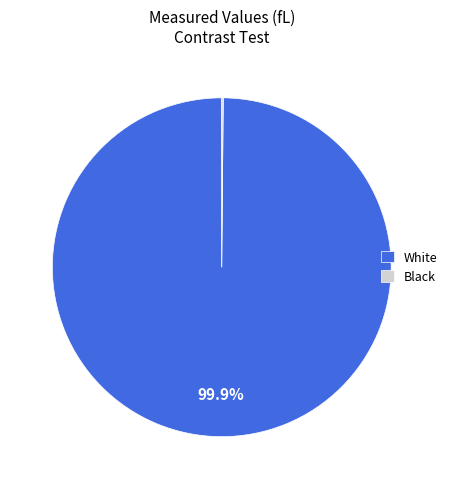

Which category accounts for the majority?

White